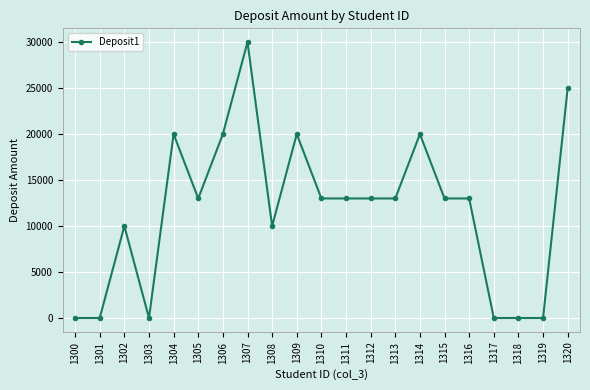

Reading right to left, transcribe all the data shown in this chart.

25000	0	0	0	13000	13000	20000	13000	13000	13000	13000	20000	10000	30000	20000	13000	20000	0	10000	0	0